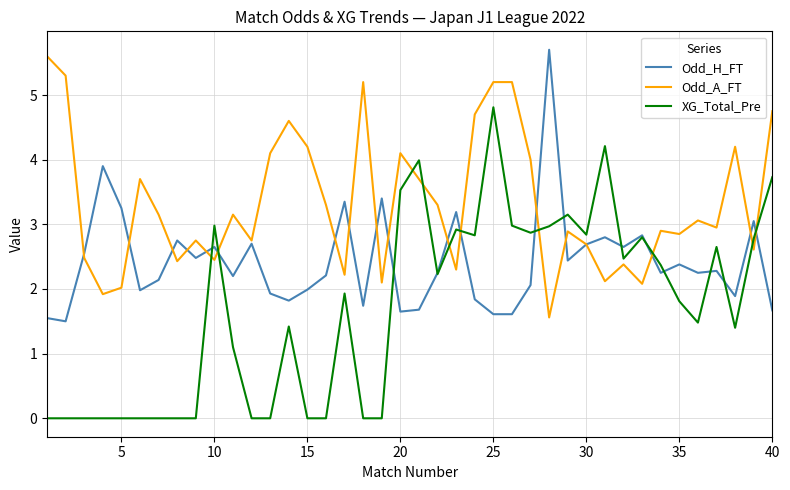

Count the number of data series in this chart.

3